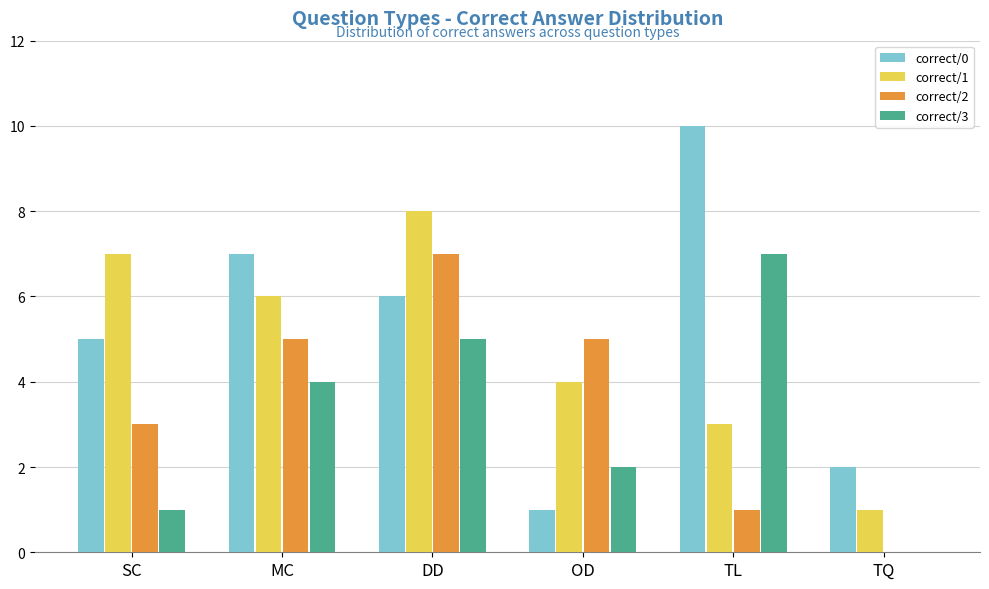

At which category is the sum across all series the highest?

DD